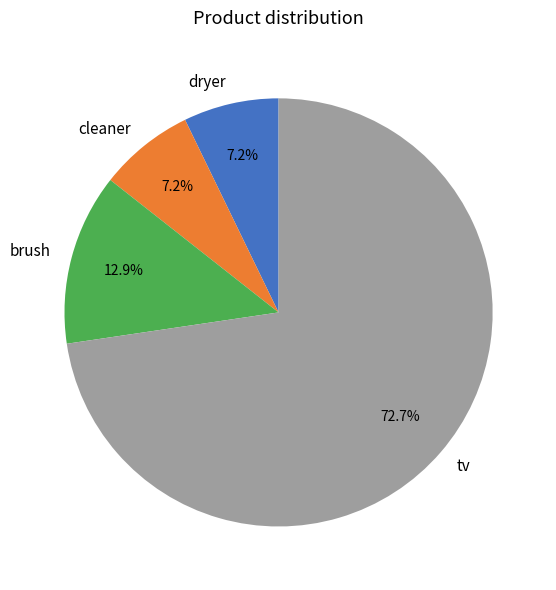

What is the ratio of the value at dryer to the value at cleaner?

1.0